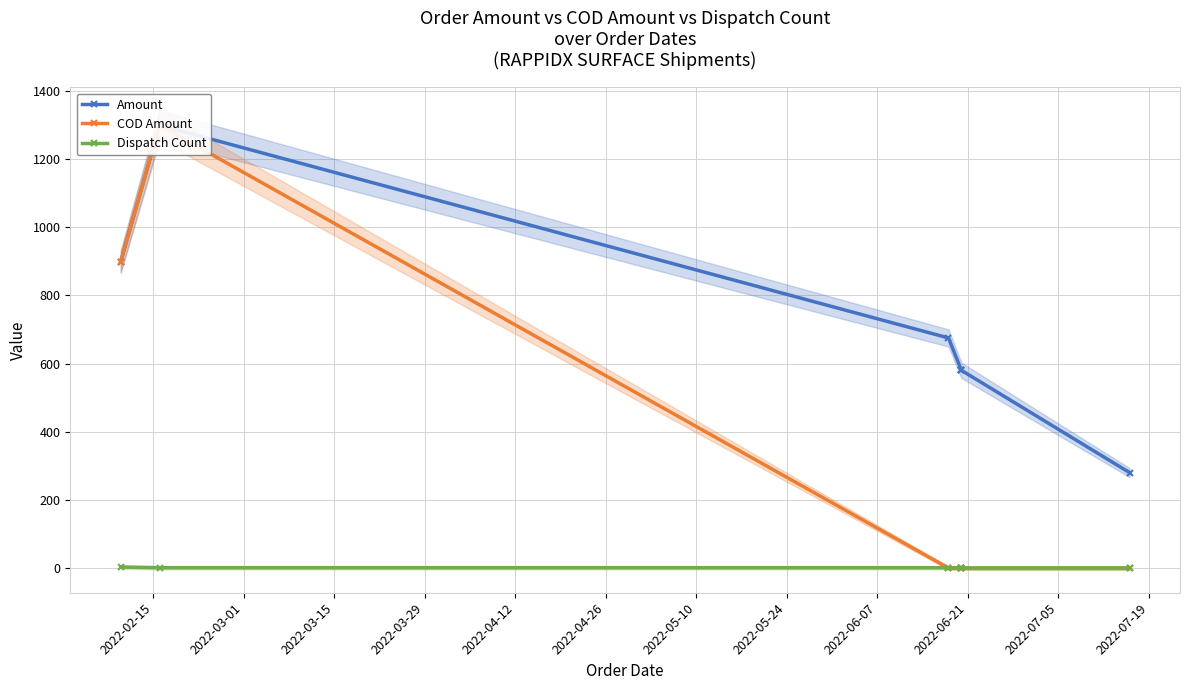

True or false: Dispatch Count has a value of 1 at 2022-03-01.

False